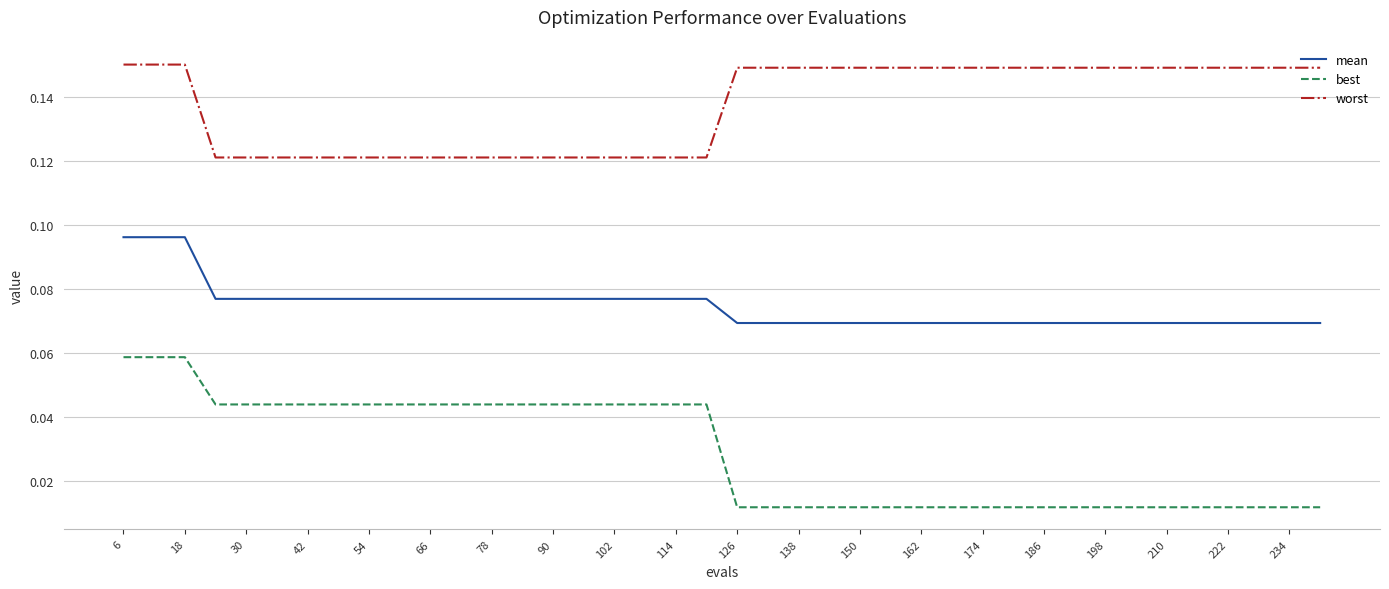

Which series has the largest total across all categories?

worst